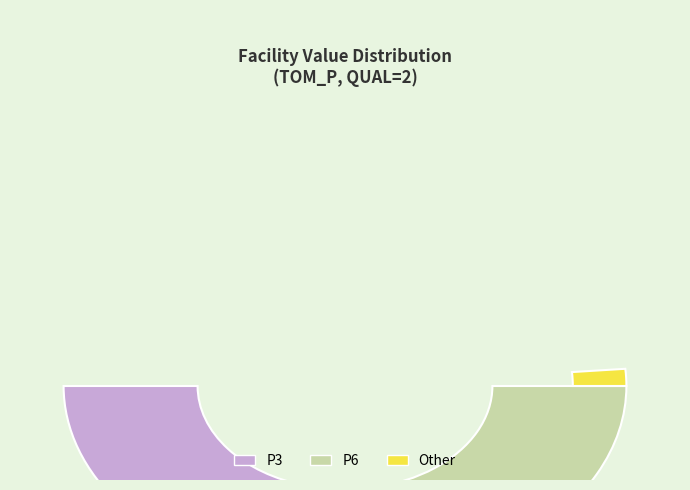

What is the change in value from P3 to P6?

+194.7